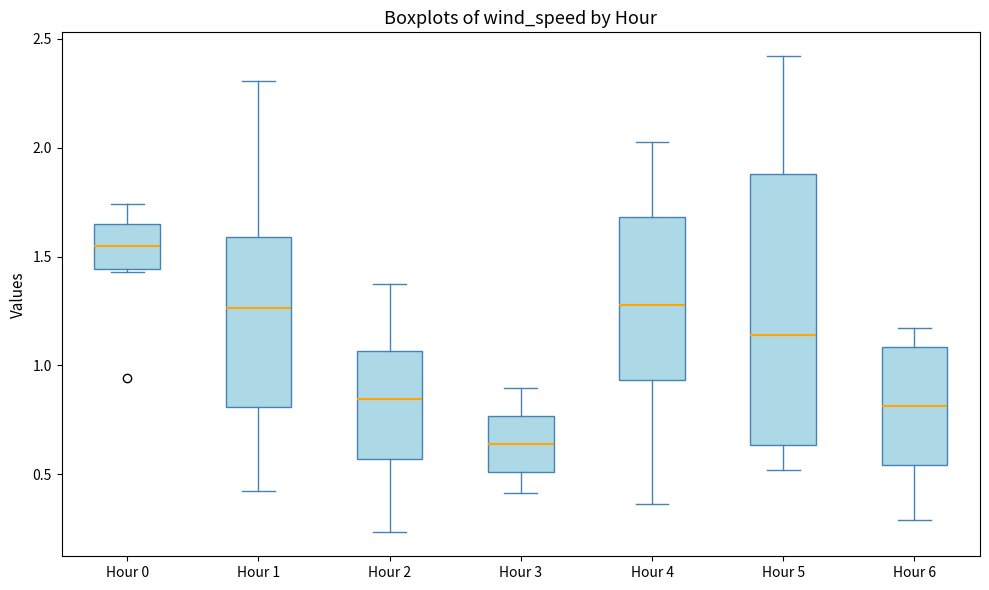

Which box is the tallest, from its lower edge to its upper edge?

Hour 5